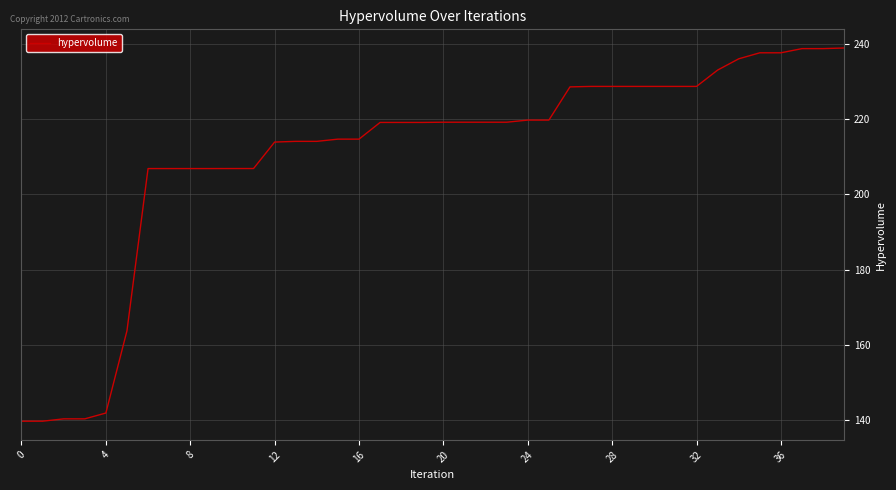

What is the greatest value displayed?

239.0